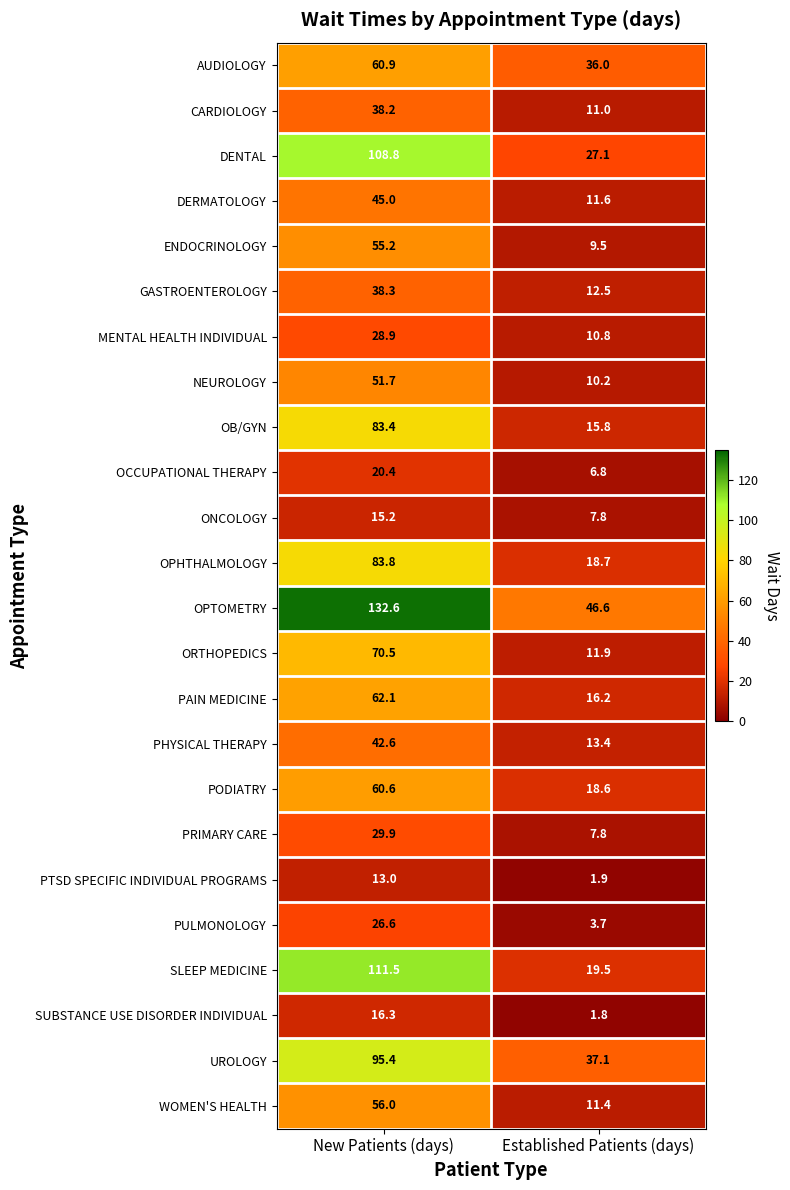

What is the total value across all series at New Patients (days)?

1346.9